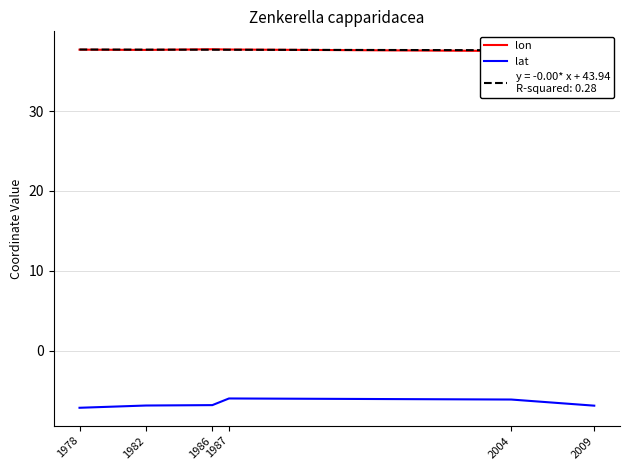

What is the value of the lat point at the 2nd from the left?

-6.9